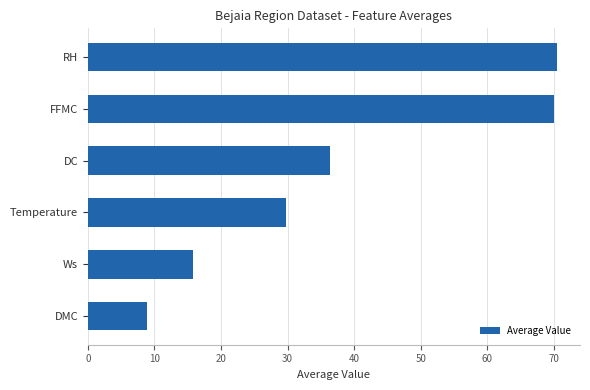

What is the ratio of the value at RH to the value at FFMC?

1.0